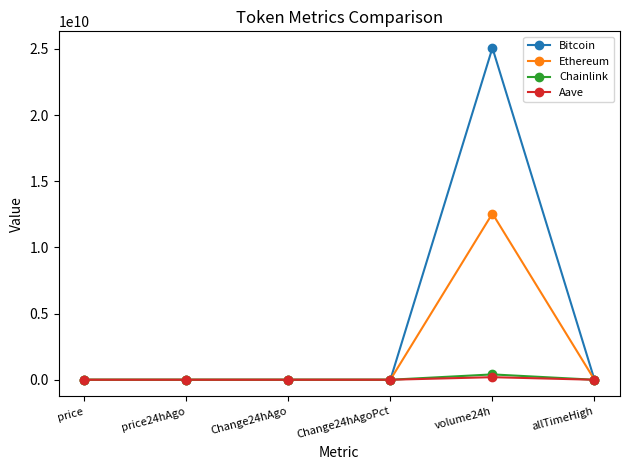

At which category is the sum across all series the highest?

volume24h